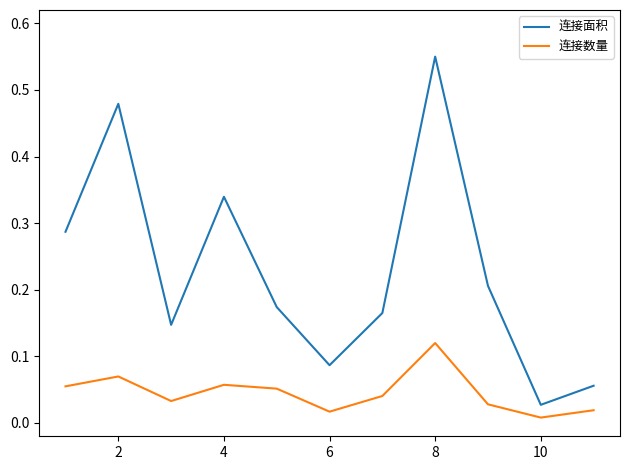

Which series has the largest total across all categories?

连接面积